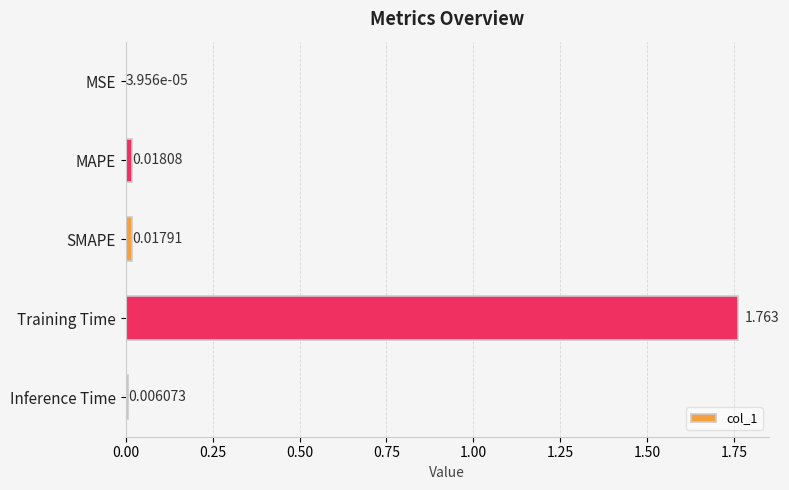

Where is the data nearest to the value 0?

MSE